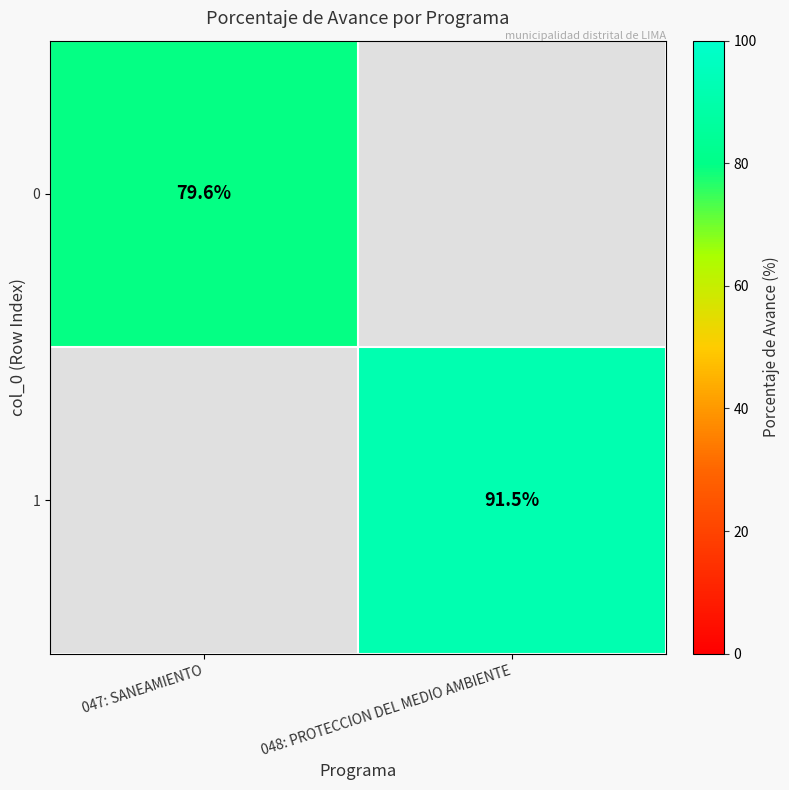

At which category does the chart reach its peak across all series?

048: PROTECCION DEL MEDIO AMBIENTE